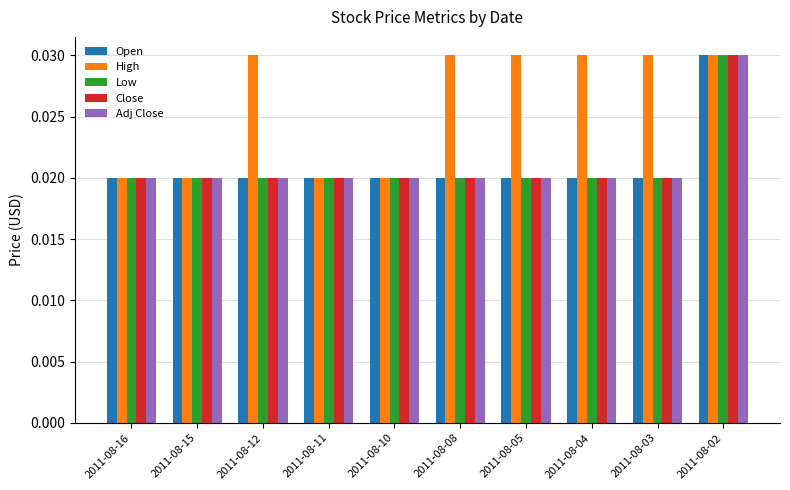

At which category is the sum across all series the highest?

2011-08-02